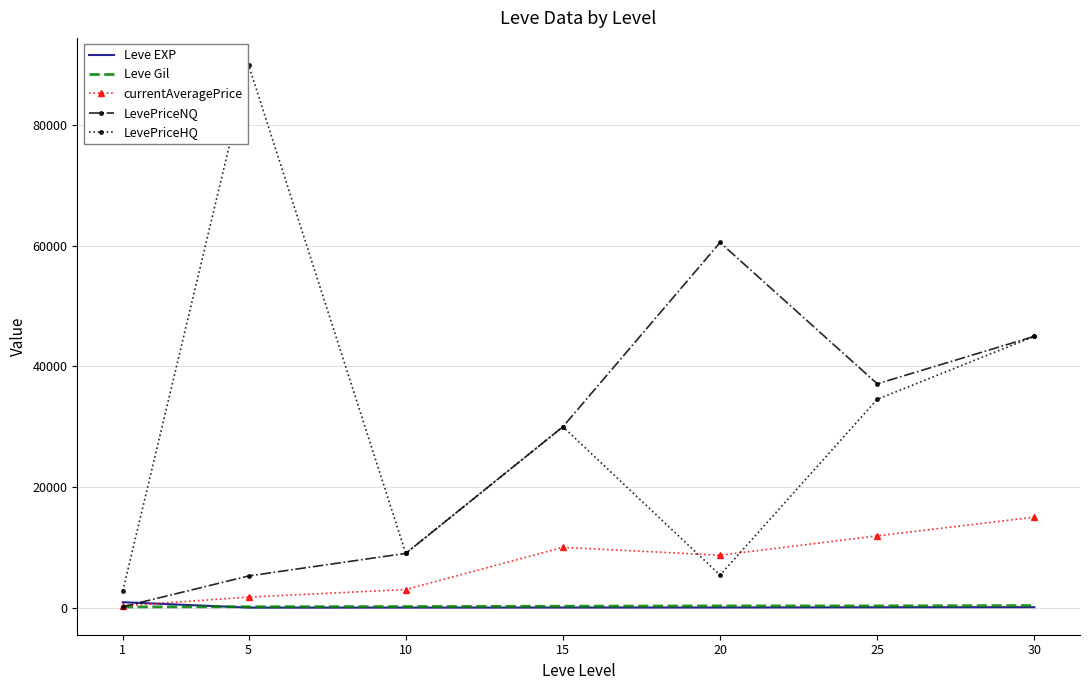

List the labels in order of LevePriceHQ value, largest first.

5, 30, 25, 15, 10, 20, 1